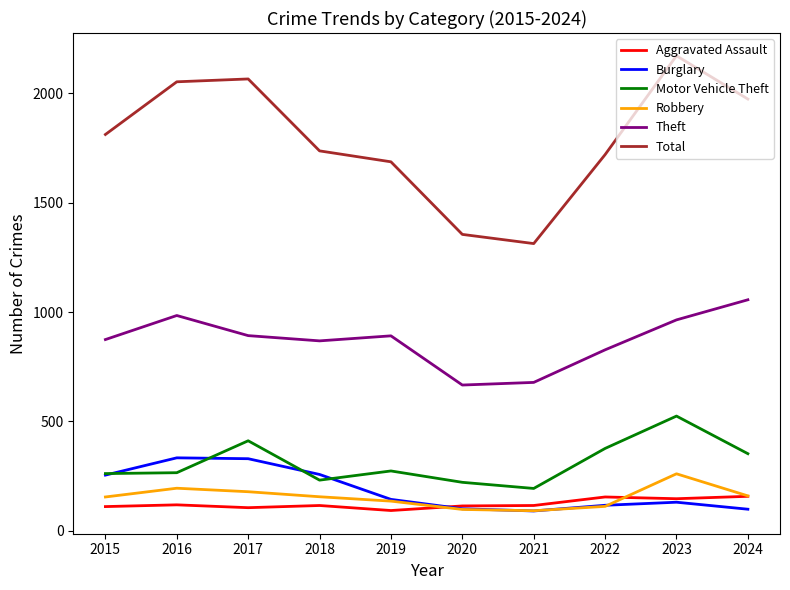

What is the difference between the maximum and minimum values in the Aggravated Assault series?

65